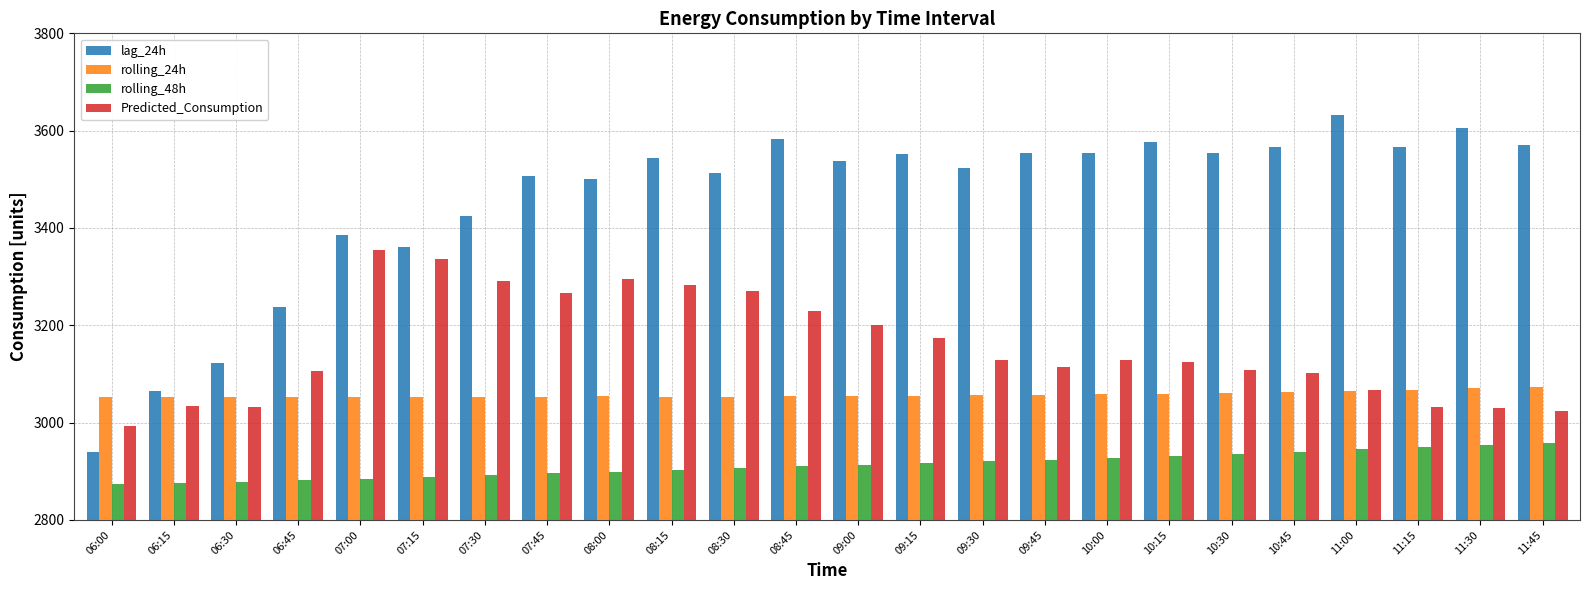

What is the average value of the rolling_48h series?

2912.6